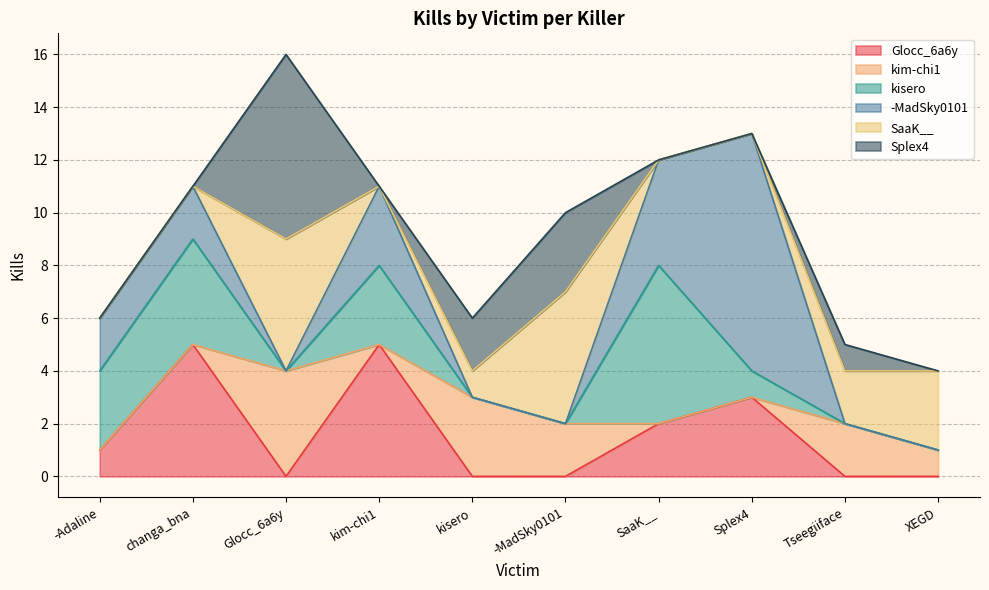

How many Glocc_6a6y values are between 0 and 3?

8